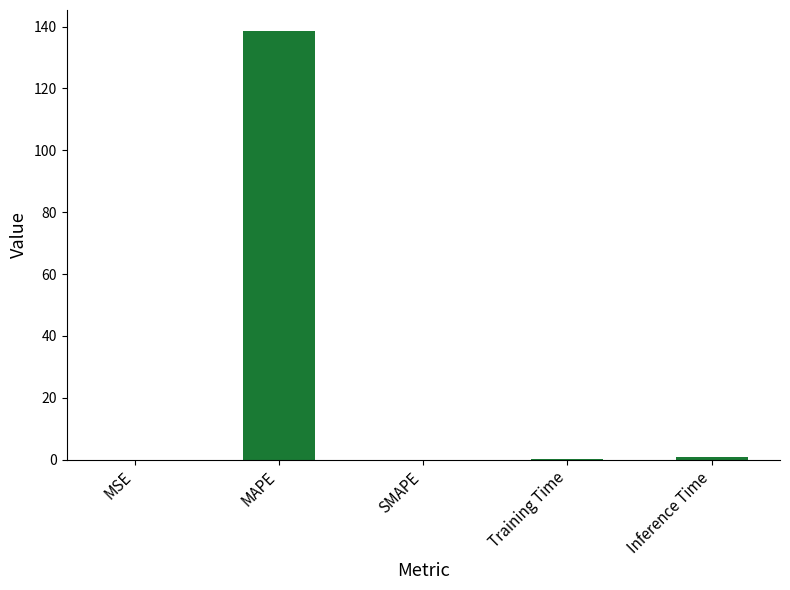

The value at MAPE is 138.4. True or false?

True